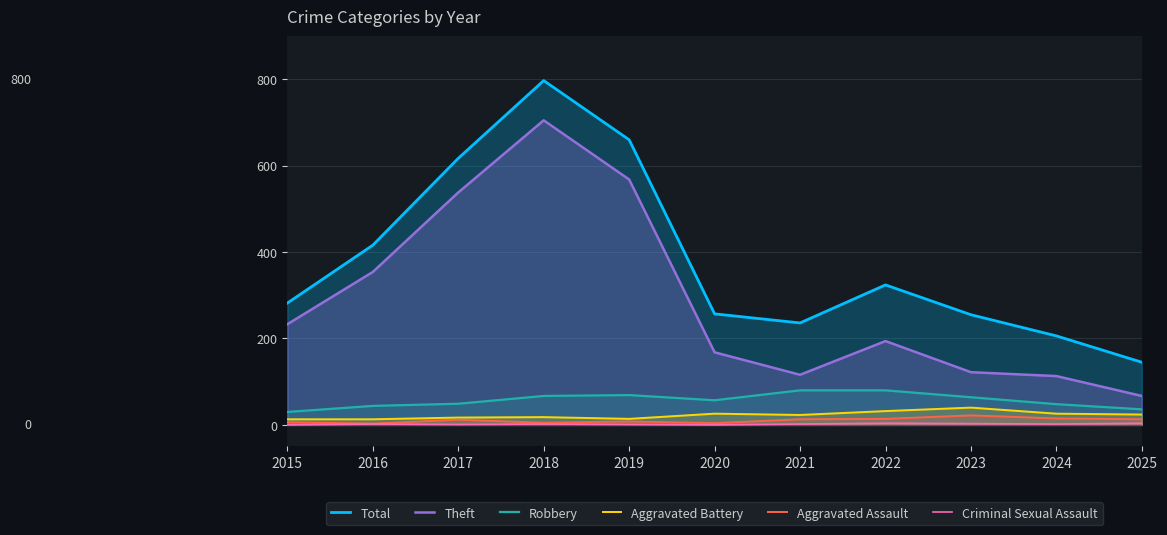

True or false: Total has a value of 112 at 2021.

False